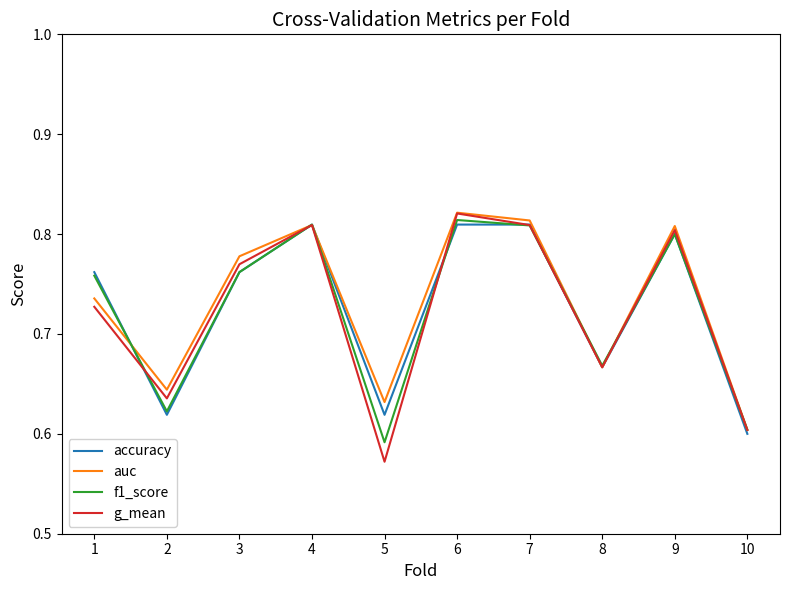

At which category does the chart reach its minimum across all series?

5